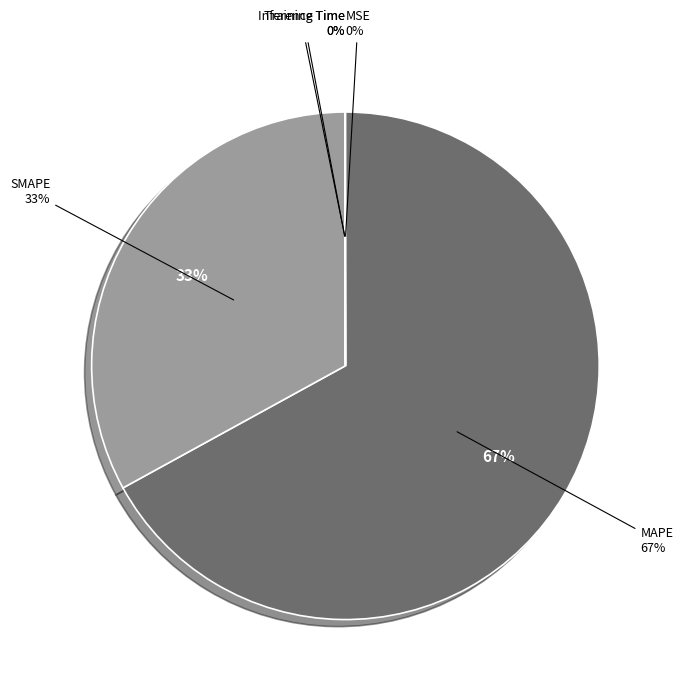

What percentage do SMAPE and Training Time together represent?

33.0%